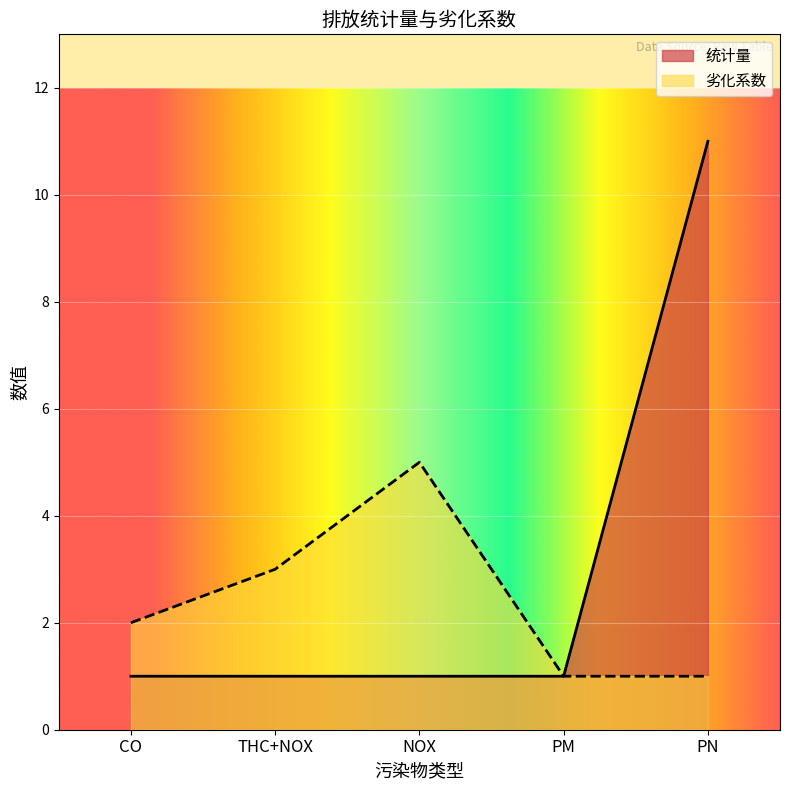

At which label does 劣化系数 reach its minimum?

PM